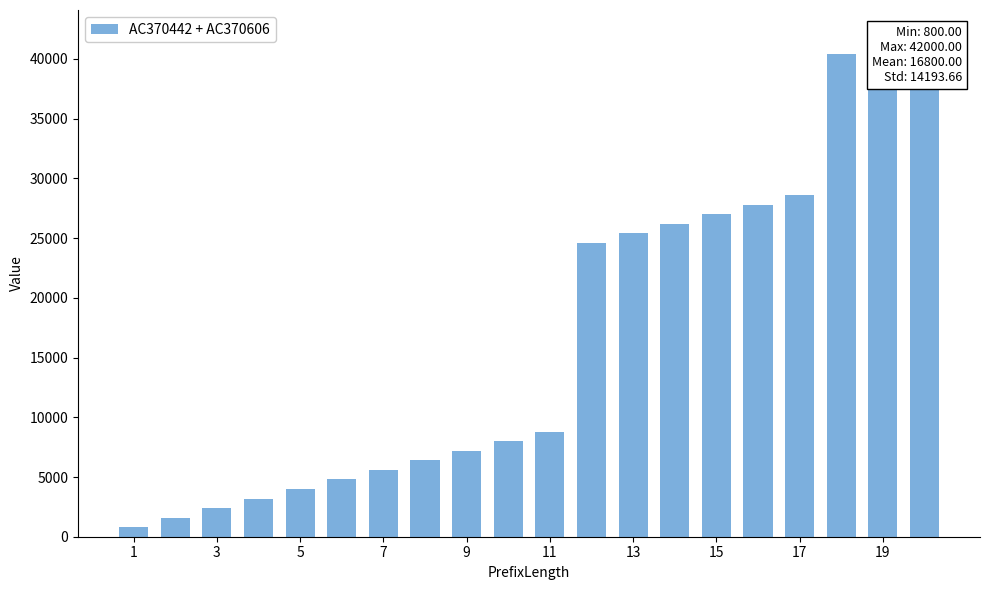

Which category has the lowest value across all series?

1